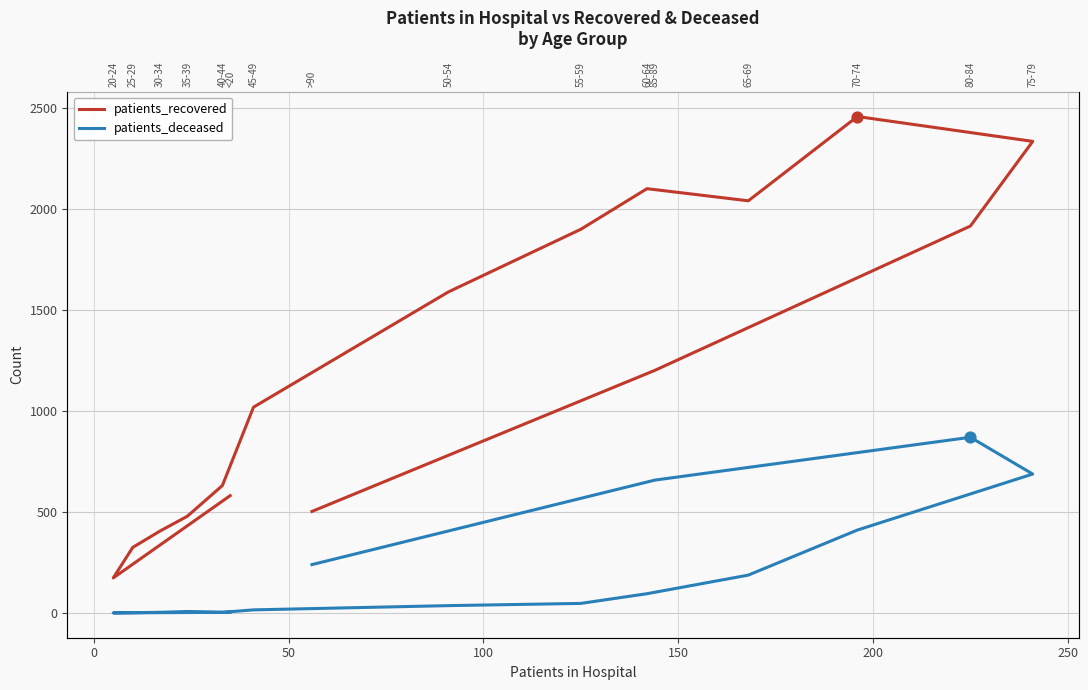

Which series contains the lowest Y value?

patients_deceased